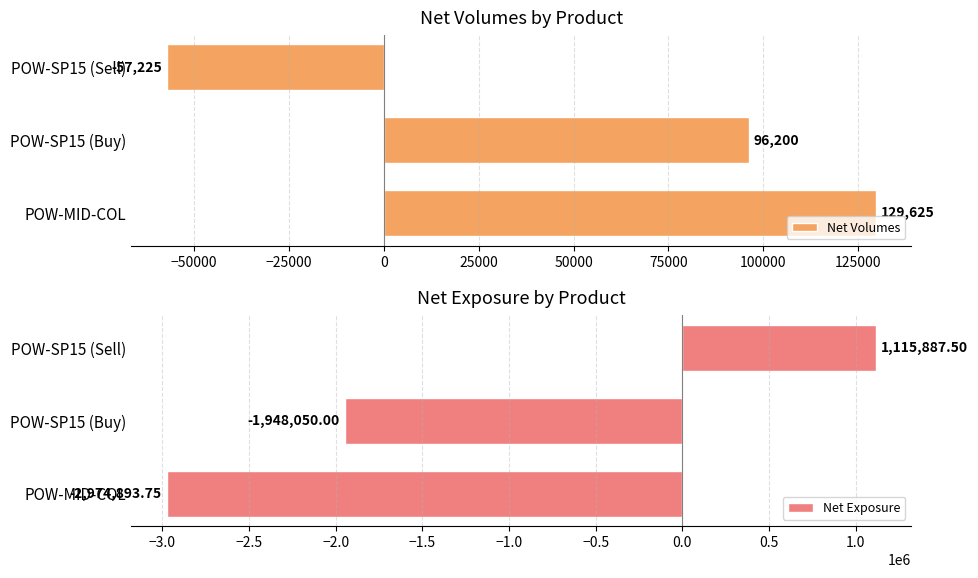

How many values in Net Volumes are below zero?

1